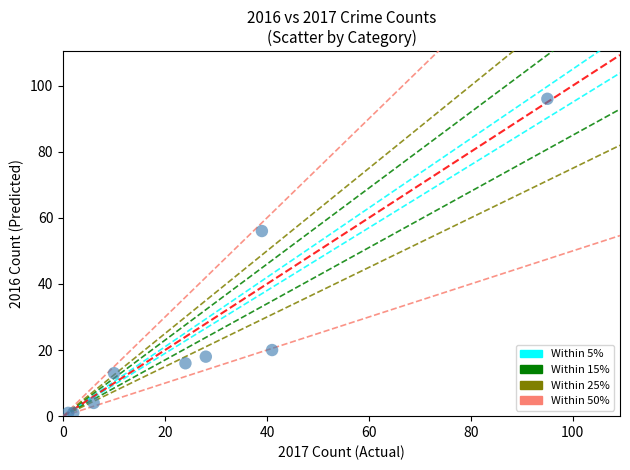

What Y value in the scatter plot is closest to 48?

56